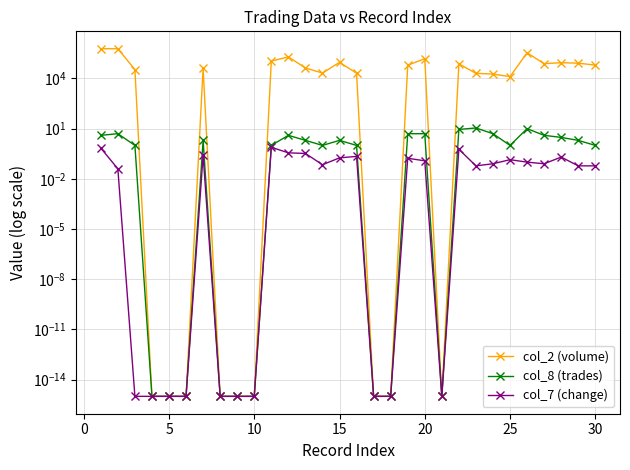

What are all the series names shown in the legend?

col_2 (volume), col_8 (trades), col_7 (change)